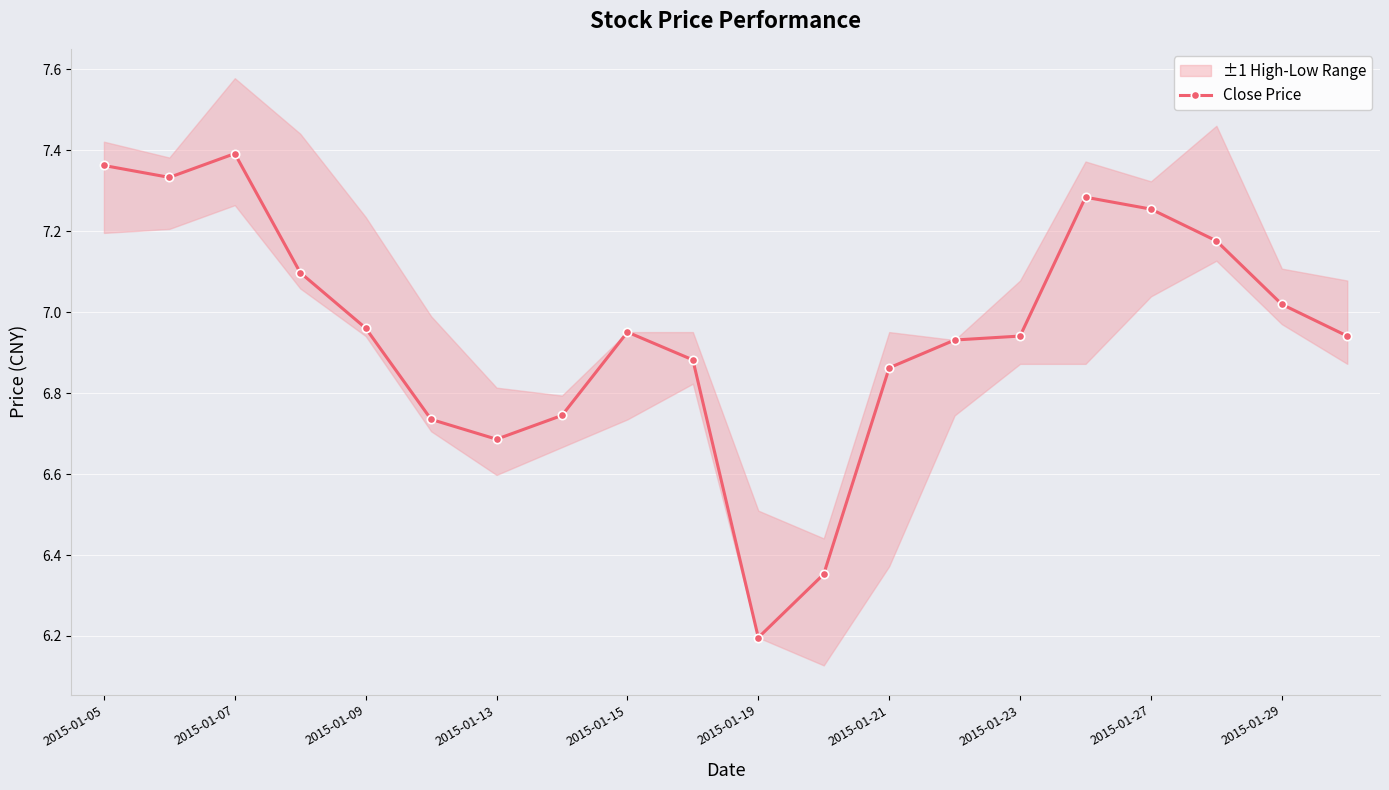

True or false: Close Price has a value of 9.6 at 2015-01-15.

False